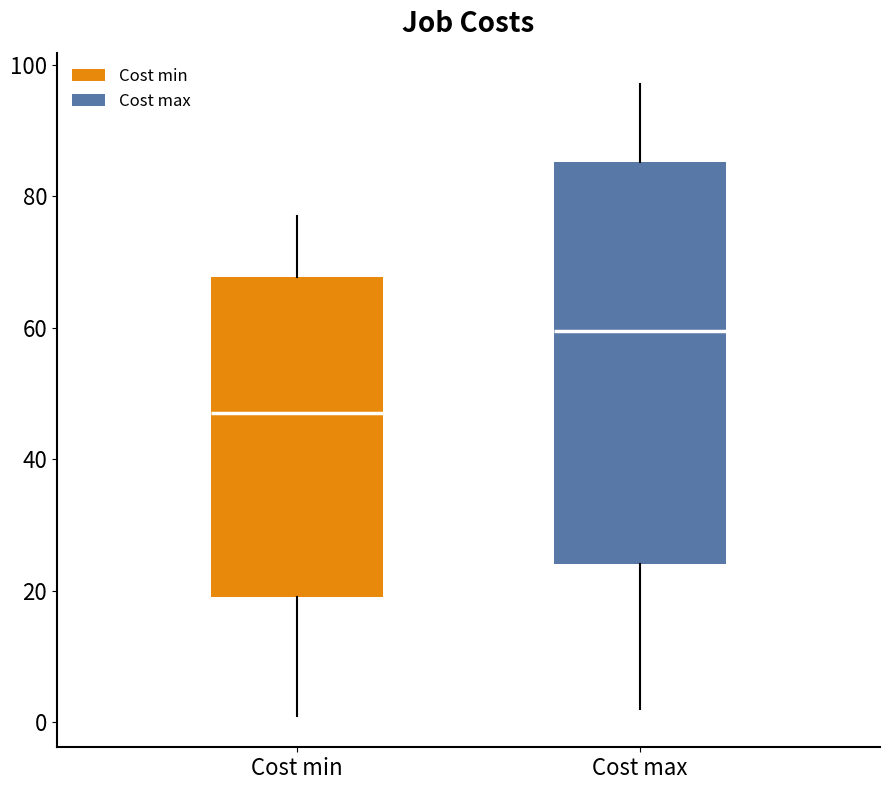

Which box's median line is the lowest?

Cost min